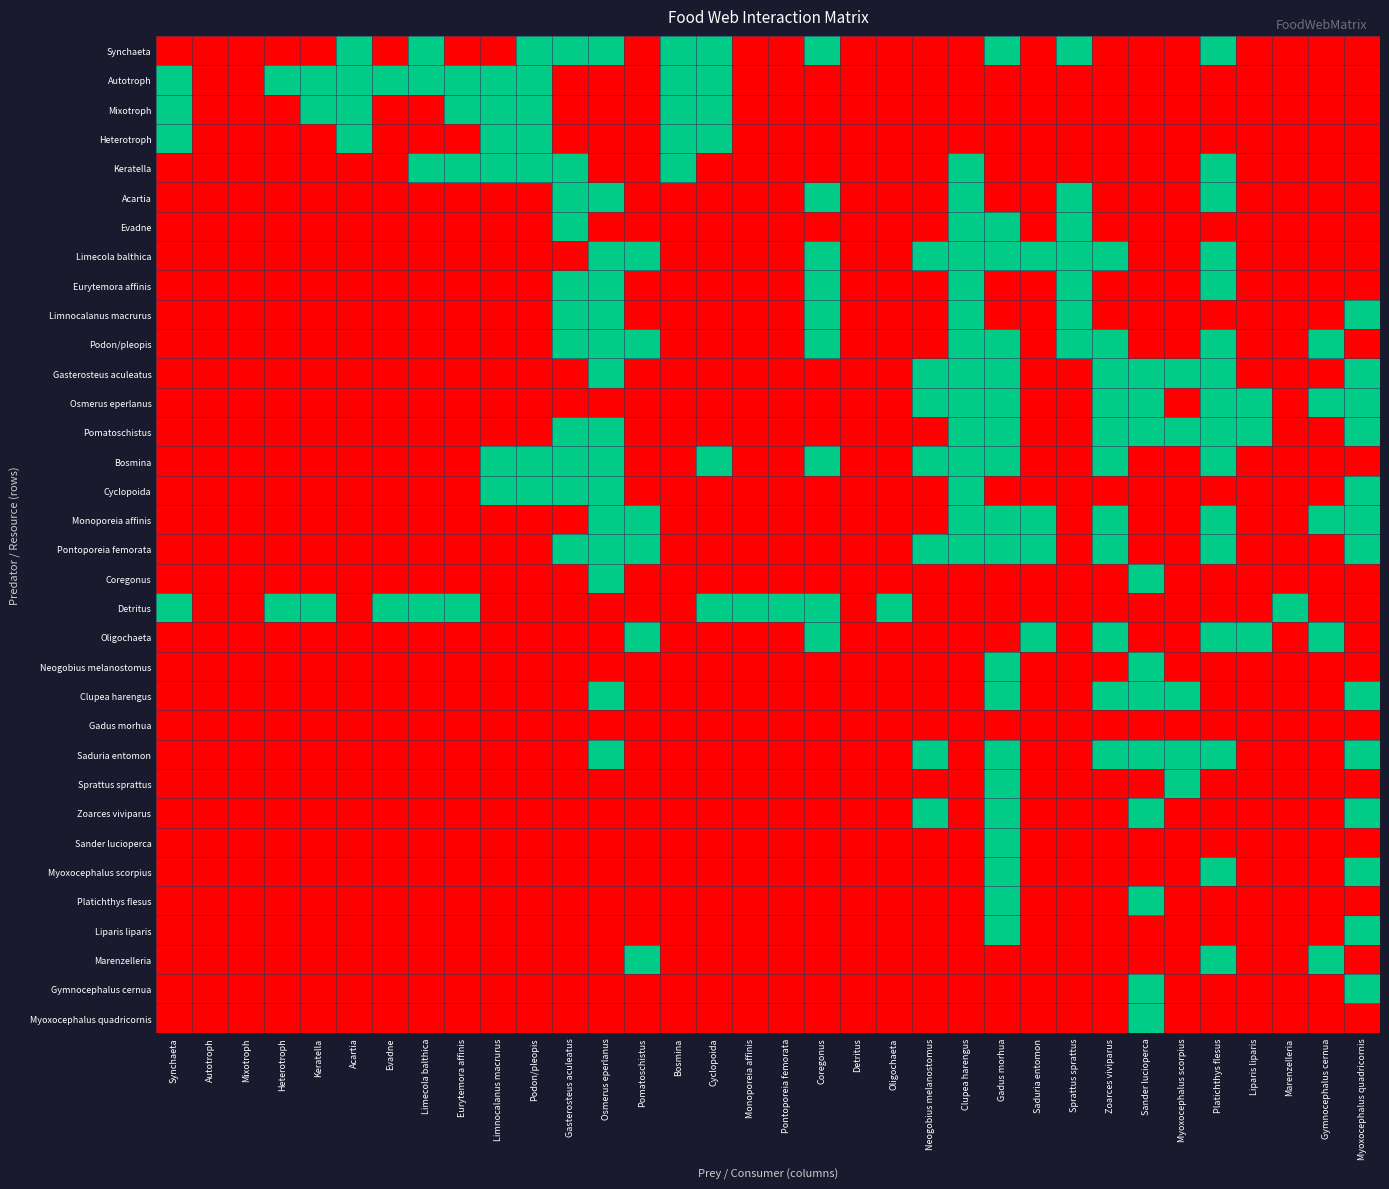

Between Eurytemora affinis and Monoporeia affinis, which series saw the biggest shift?

Autotroph